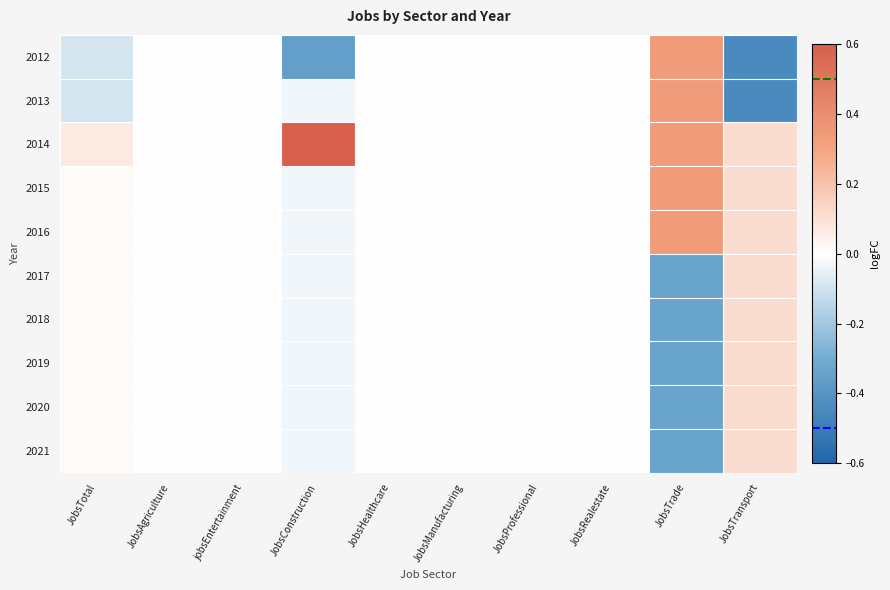

Which has a higher value, JobsTotal or JobsTransport?

JobsTotal